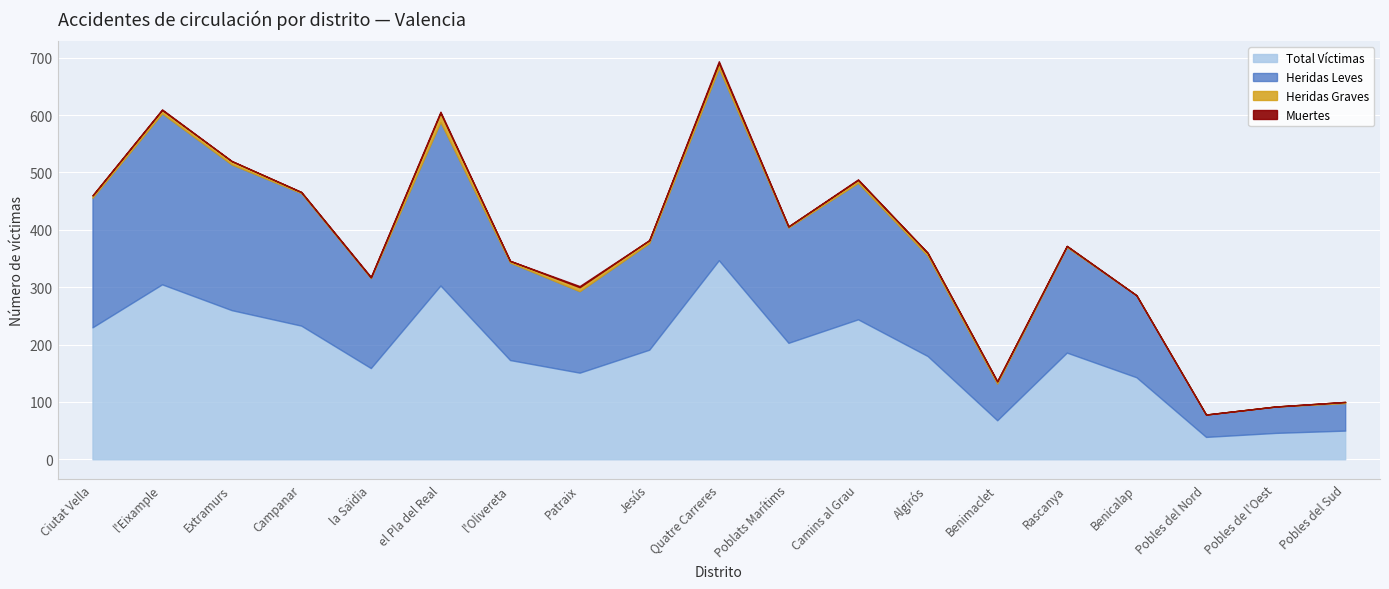

Between el Pla del Real and Benicalap, which series saw the biggest shift?

Total Víctimas